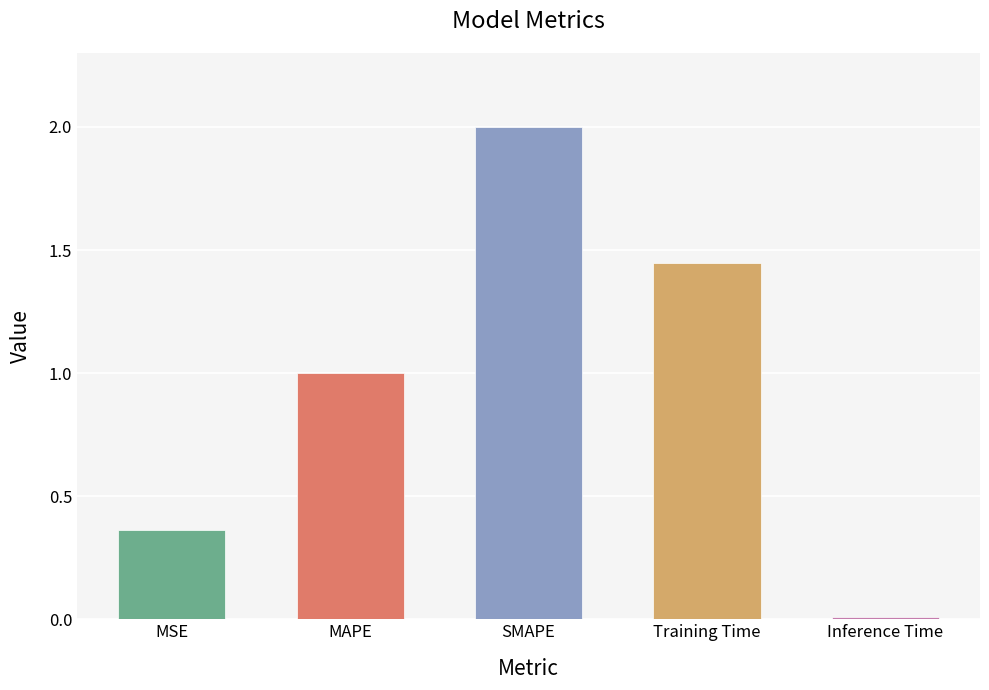

Which label corresponds to the largest value in the chart?

SMAPE